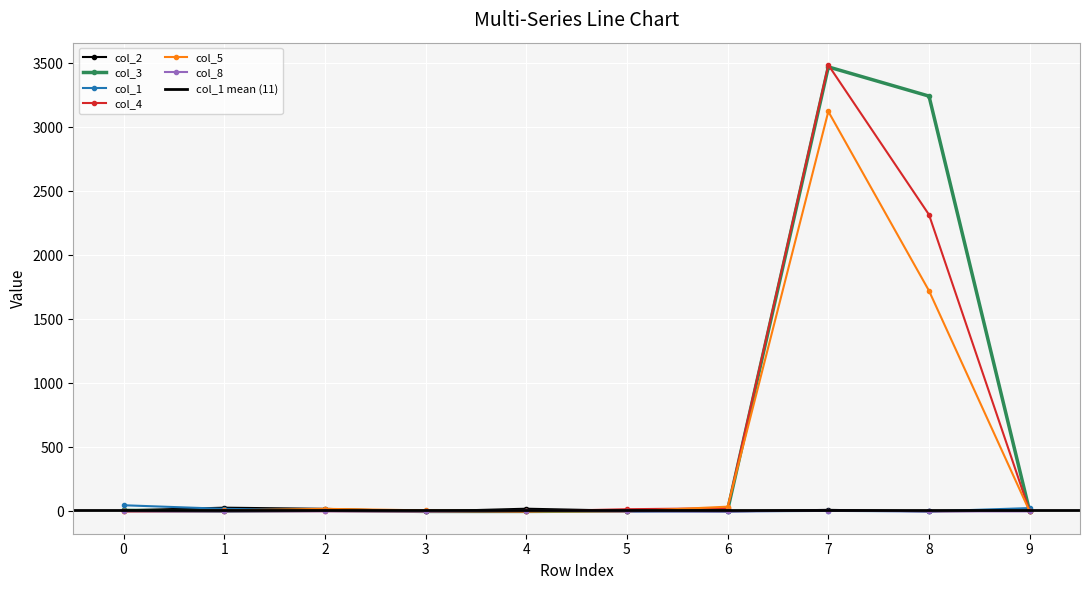

How many positive values does the col_3 series have?

7